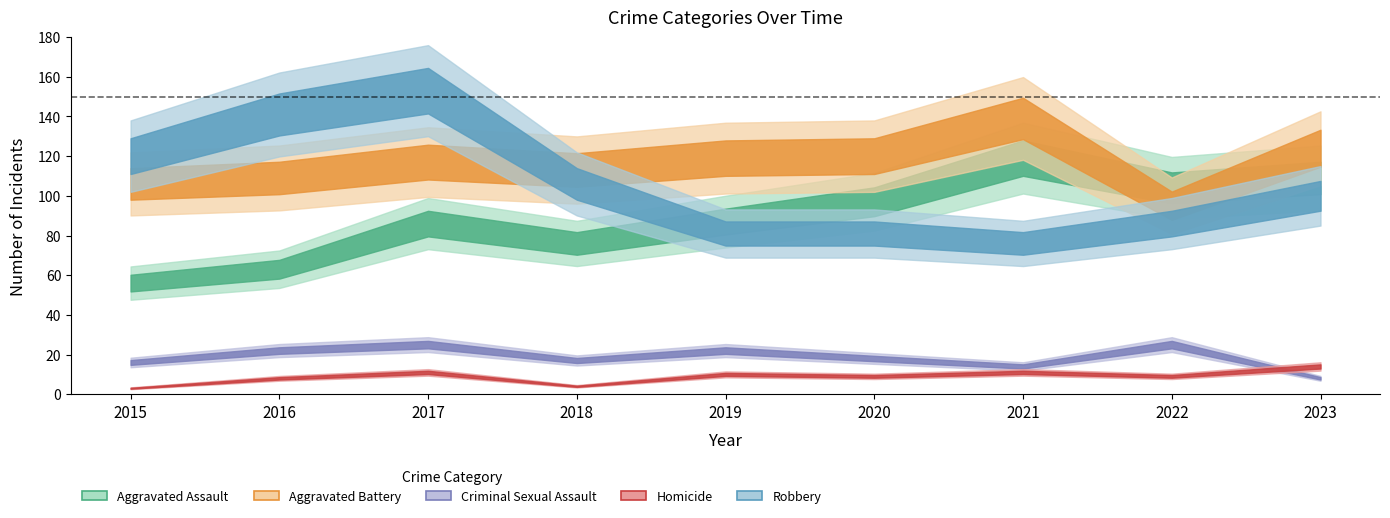

Between 2020 and 2017, which is larger?

2020